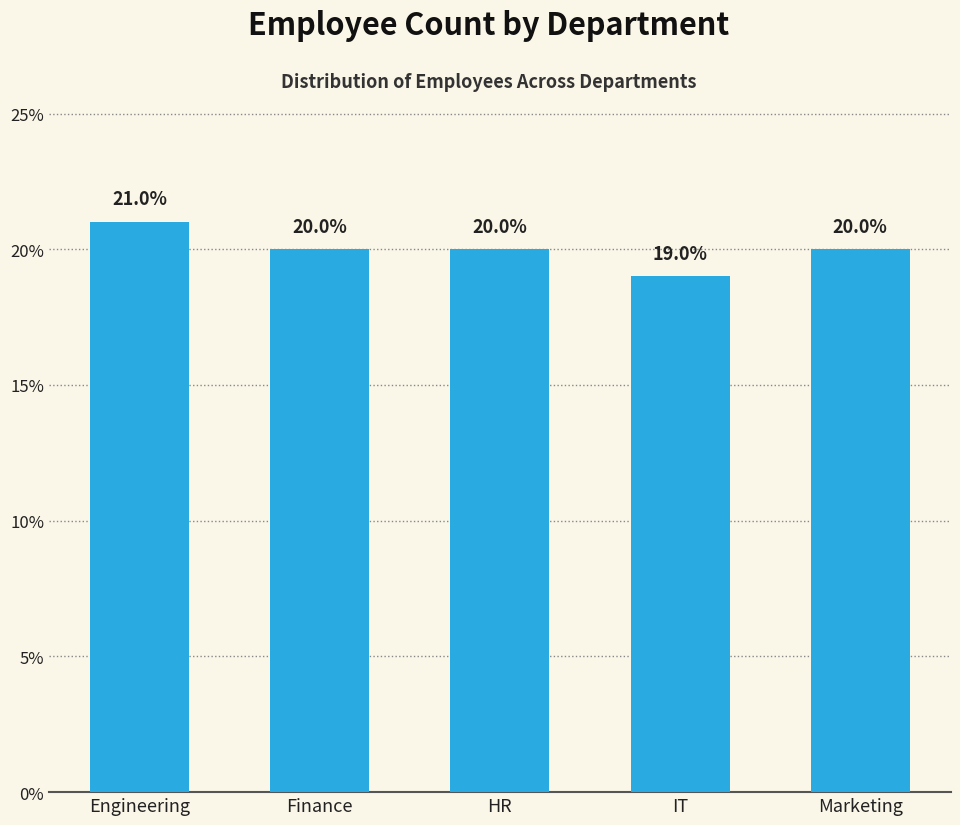

What is the difference between the values at HR and IT?

1